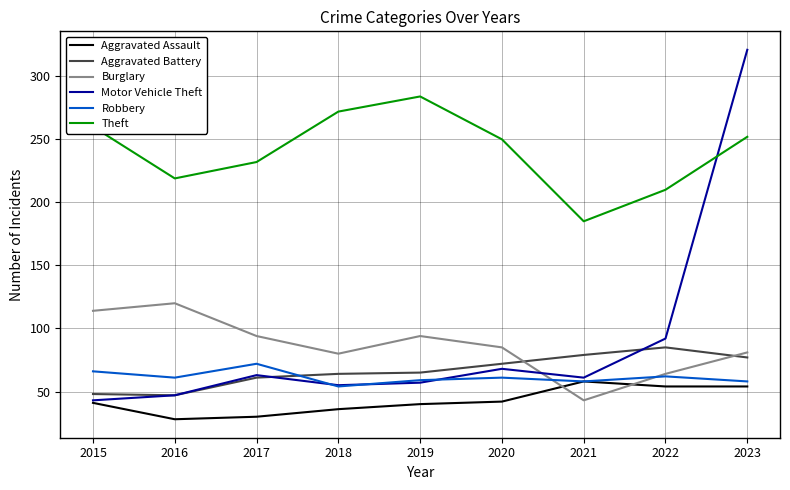

Is it true that Theft equals 272 at 2018?

True